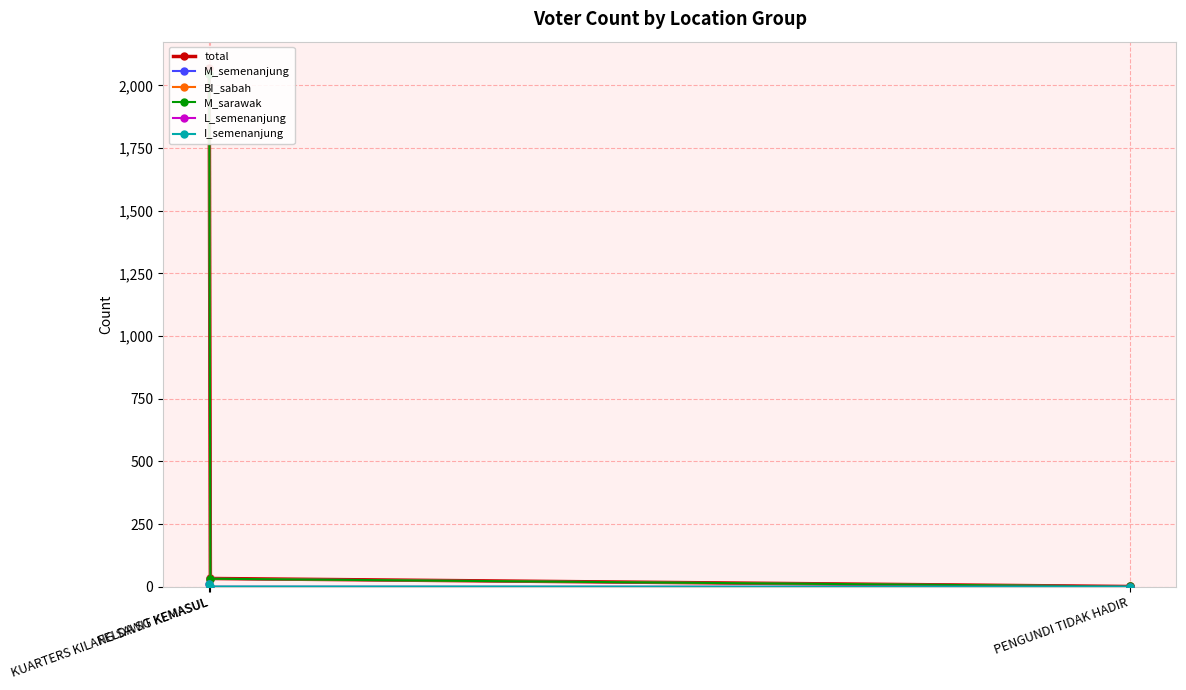

Where does the total series first go above 33?

FELDA SG KEMASUL